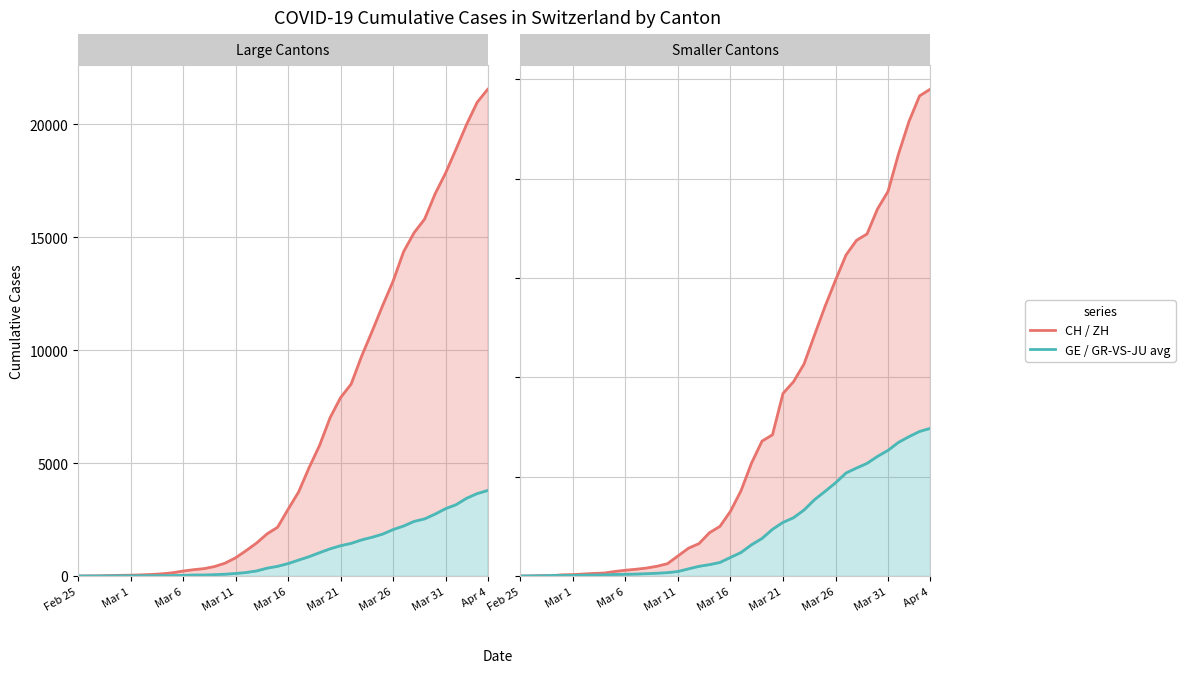

What is the maximum value for CH?

21554.0